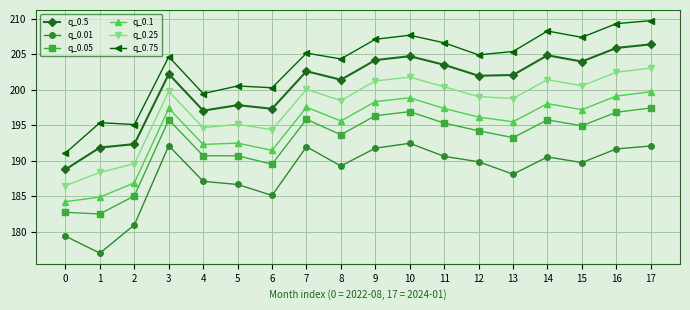

What is the greatest value displayed?

209.7